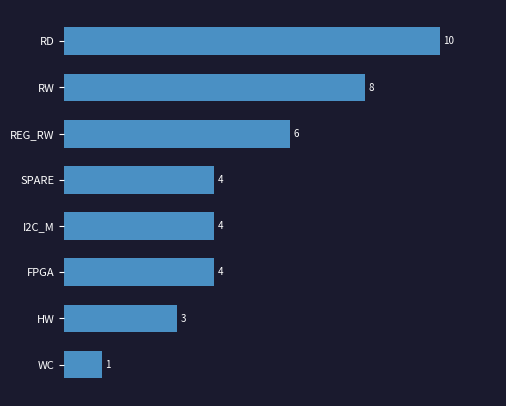

How many values are between 4 and 8?

5